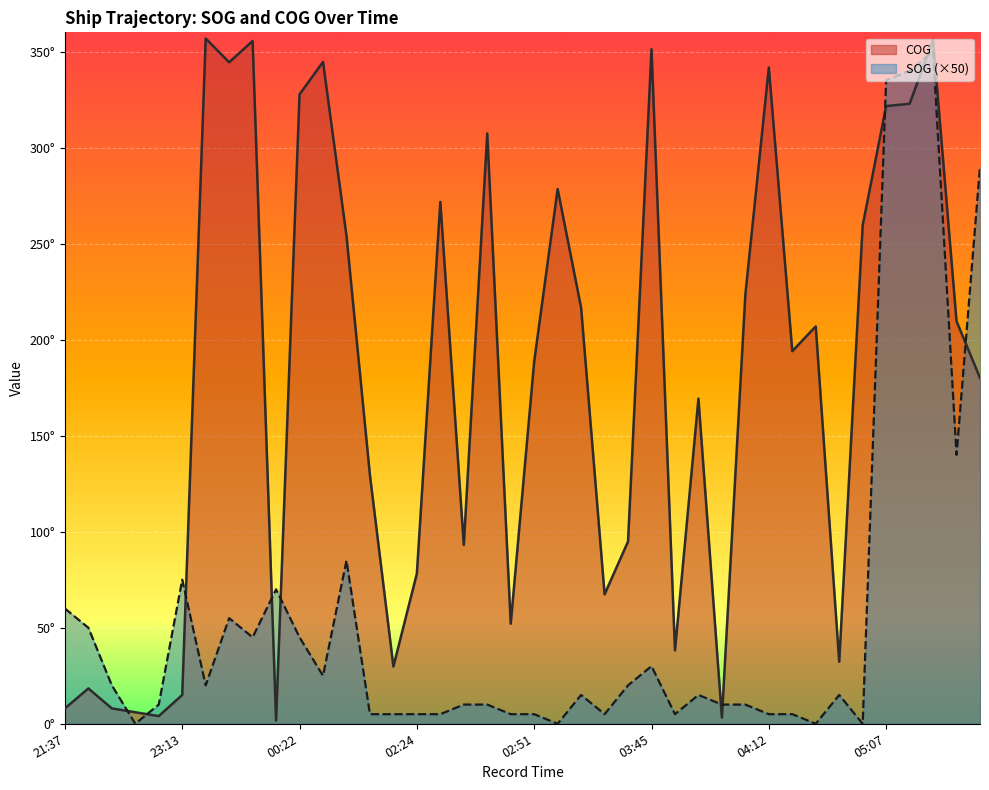

Which category has the highest value in the COG series?

23:25